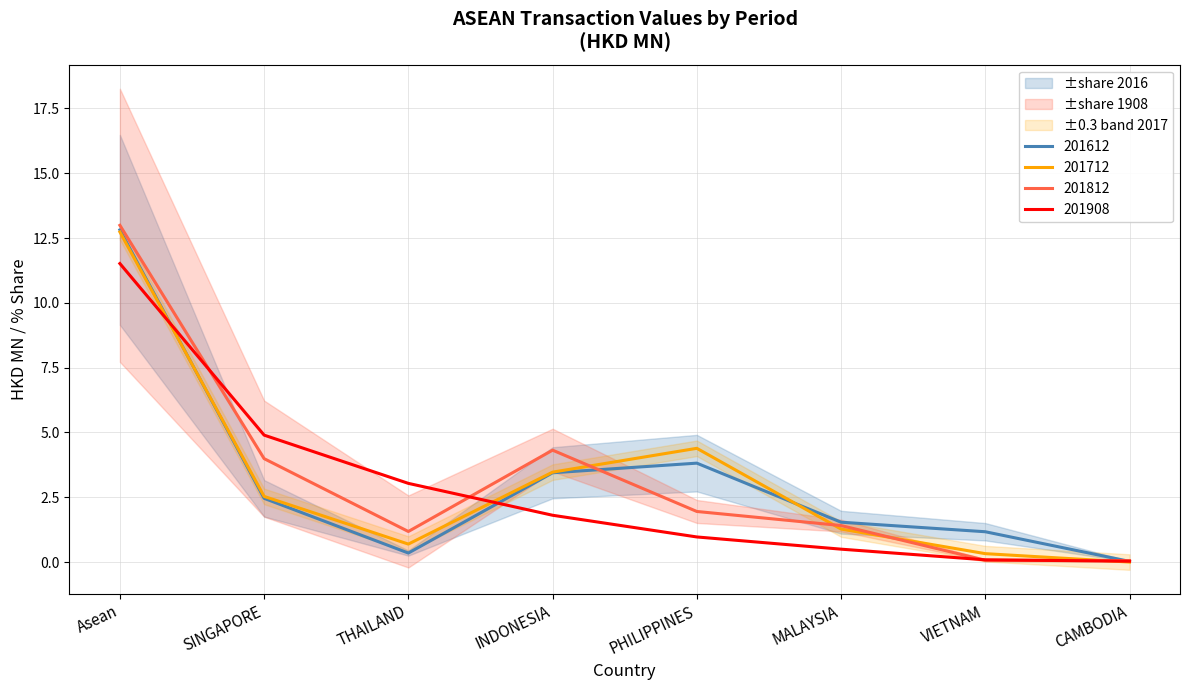

What is the value of the 201612 point at the 1st from the left?

12.8